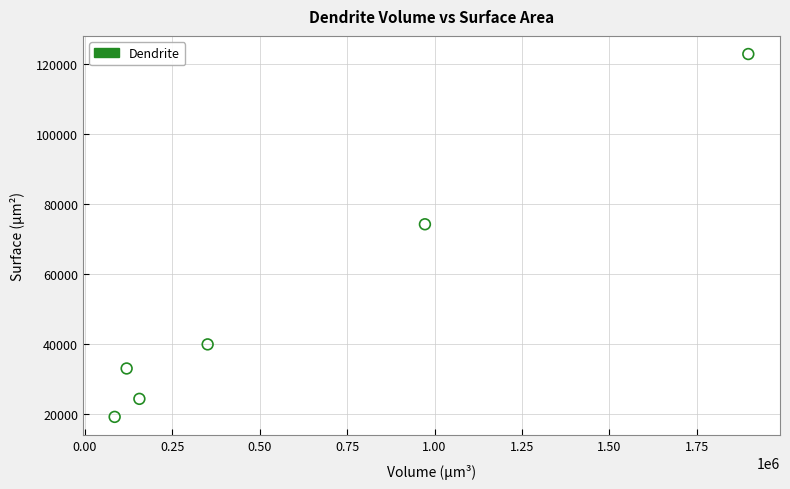

What is the average Y value?

52212.8